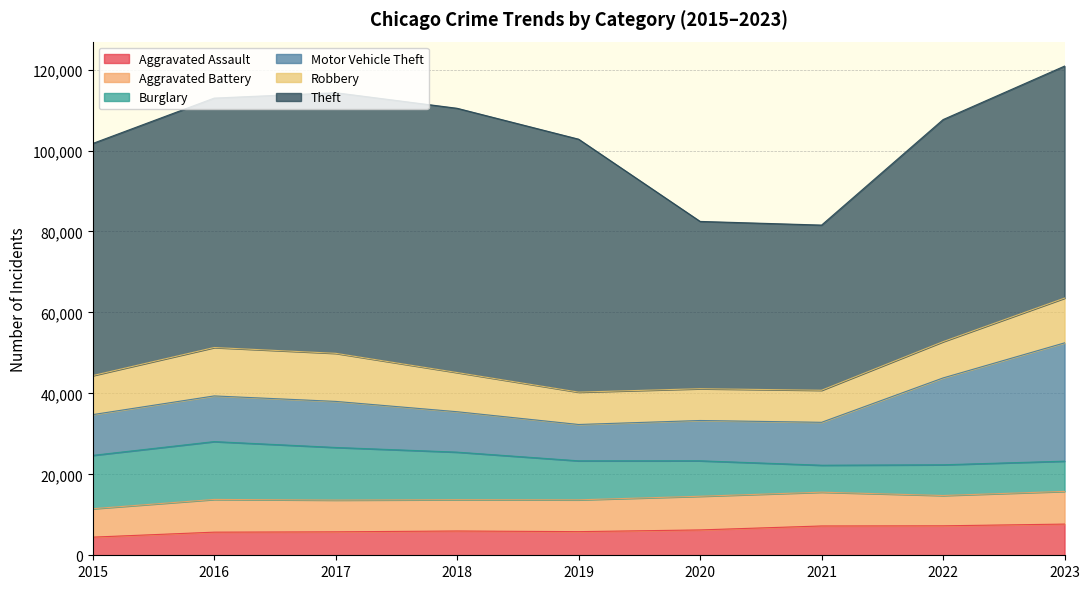

After their last crossing, which series has the higher values: Burglary or Aggravated Assault?

Aggravated Assault